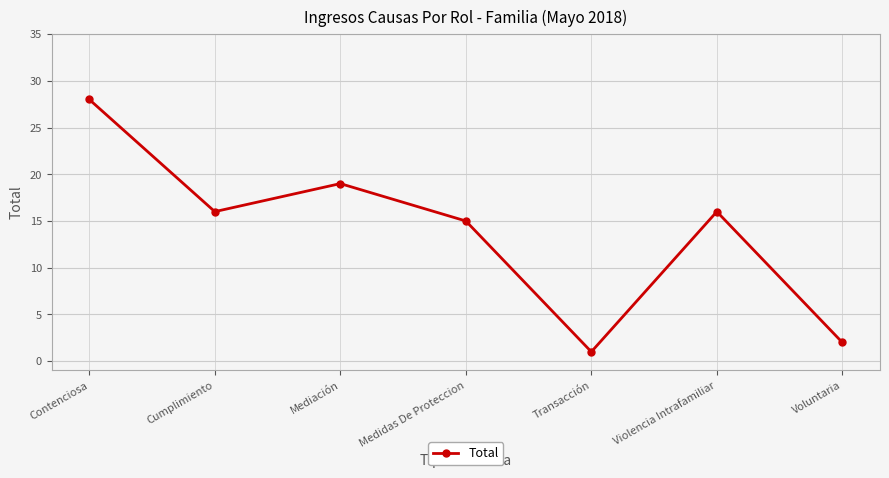

What is the difference between the maximum and minimum values?

27